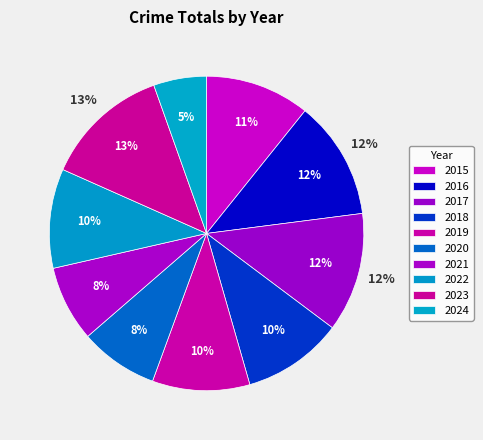

Which category has the biggest portion of the pie?

2023